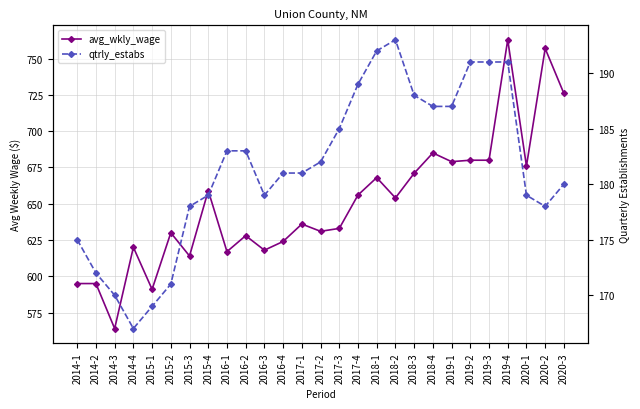

At which category does avg_wkly_wage reach its first local valley?

2014-3